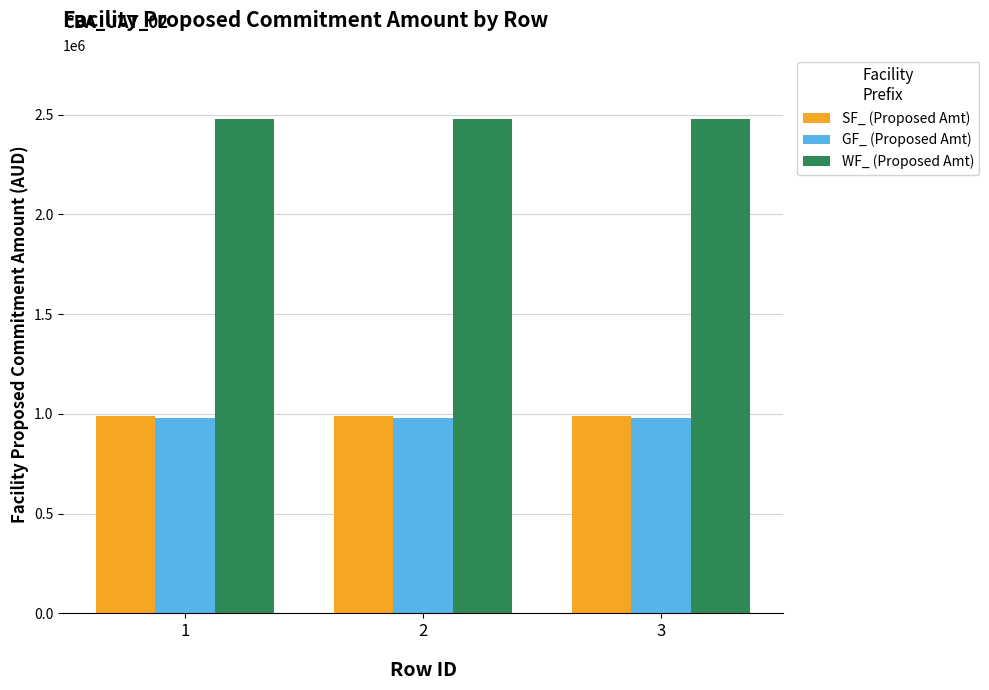

What is the value of the SF_ (Proposed Amt) bar at the 1st from the left?

991977.8